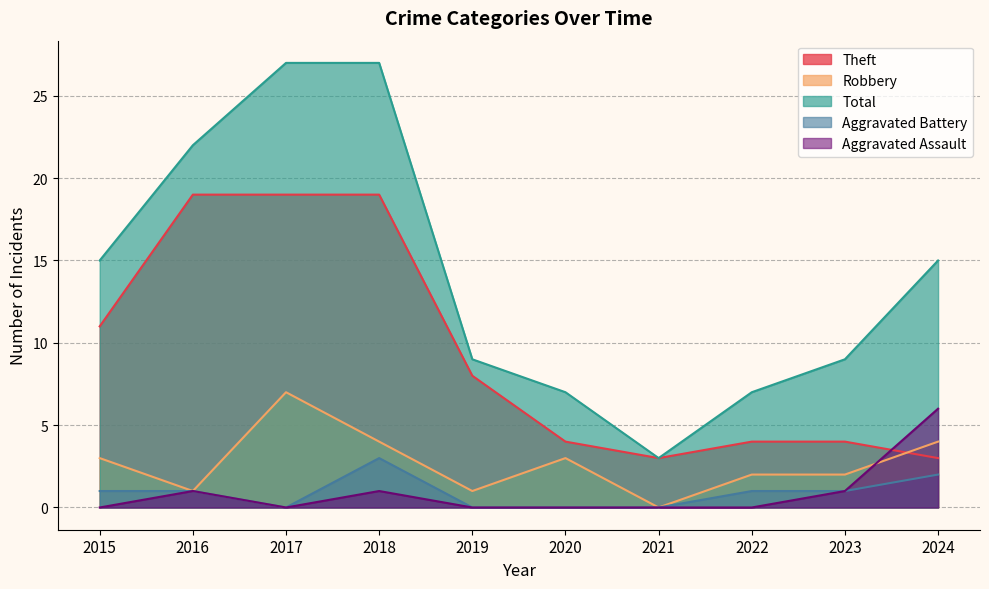

What is the difference between the highest and lowest values at 2017?

27